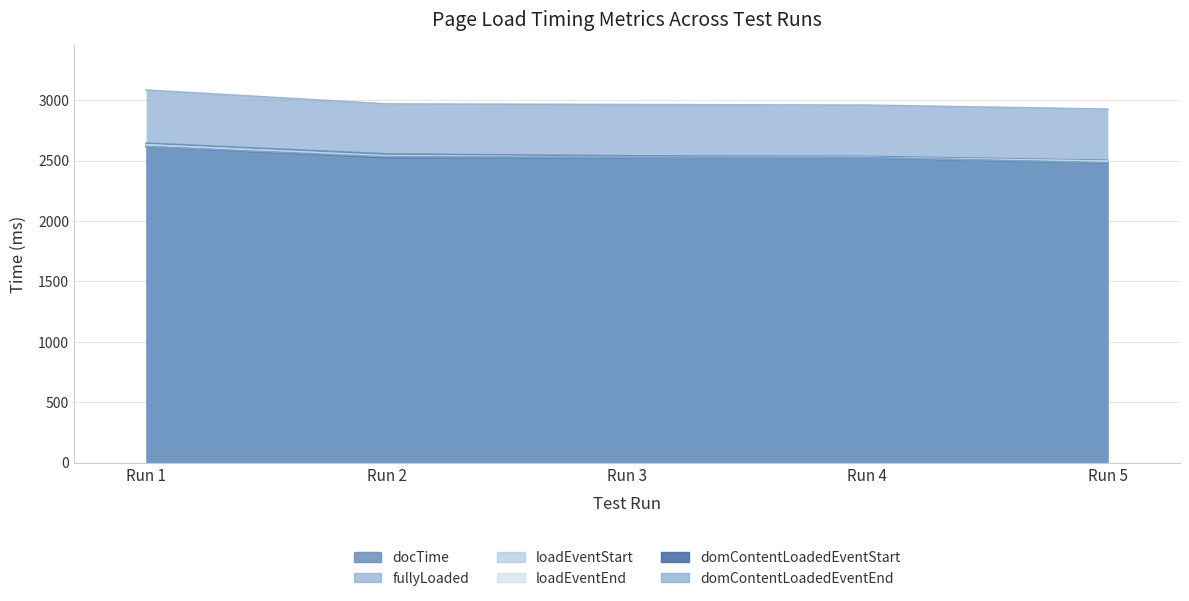

True or false: fullyLoaded and loadEventStart cross at least once.

False